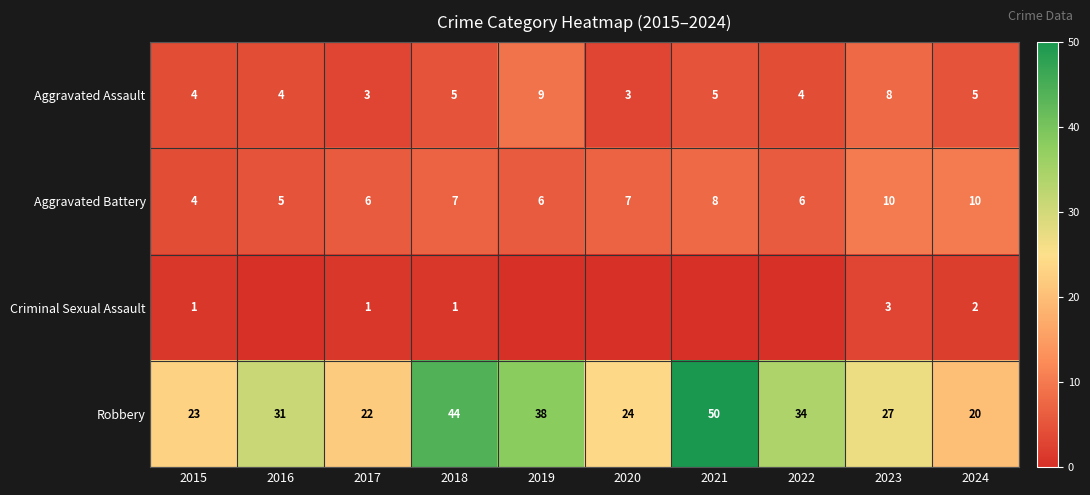

The Robbery series shows 44 at 2018. True or false?

True